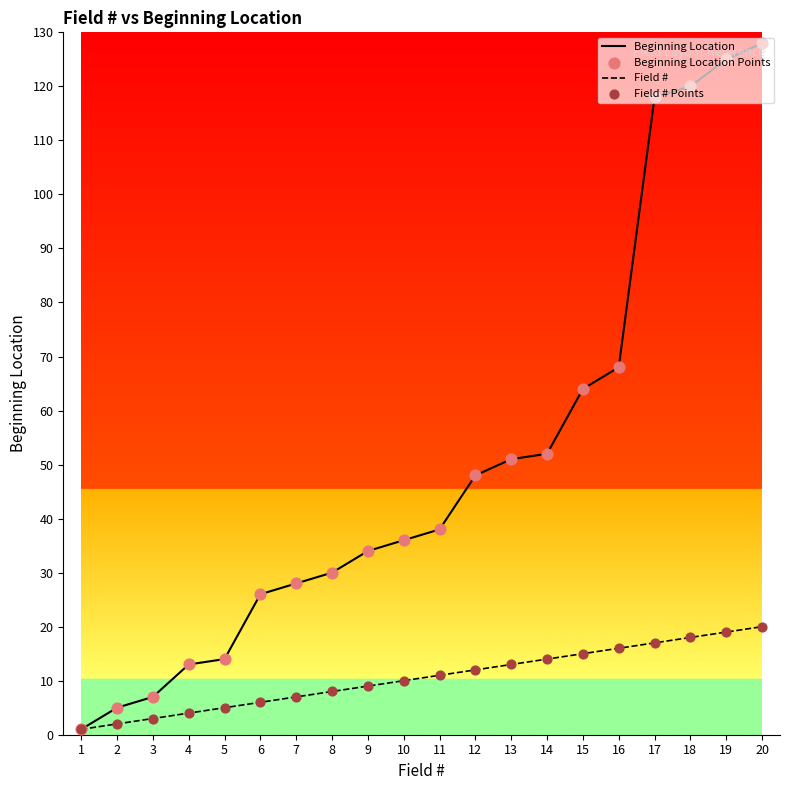

Which series has the largest total across all categories?

Beginning Location